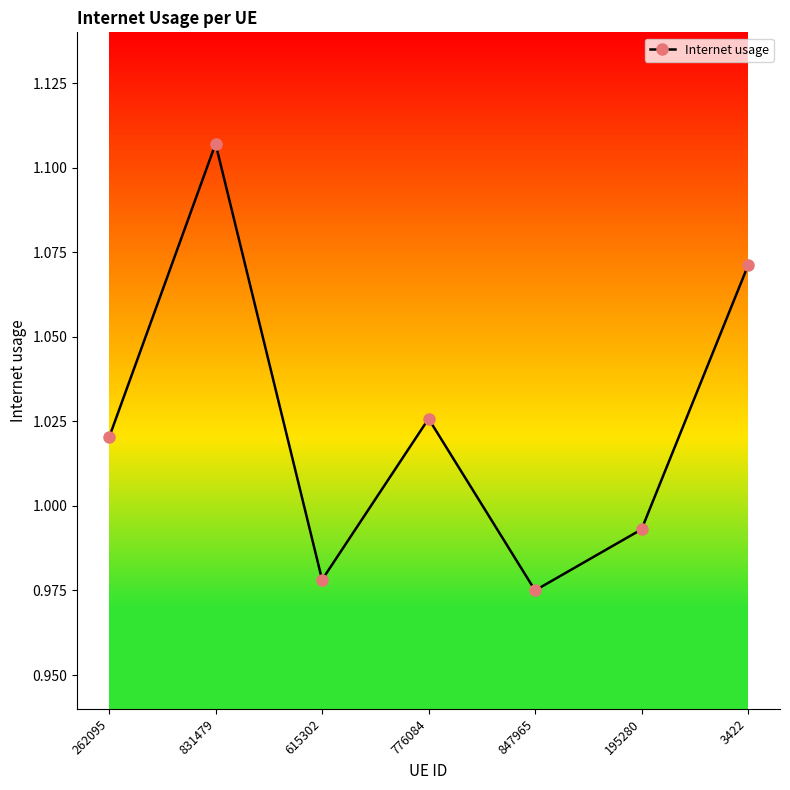

How many lines are shown in the chart?

1